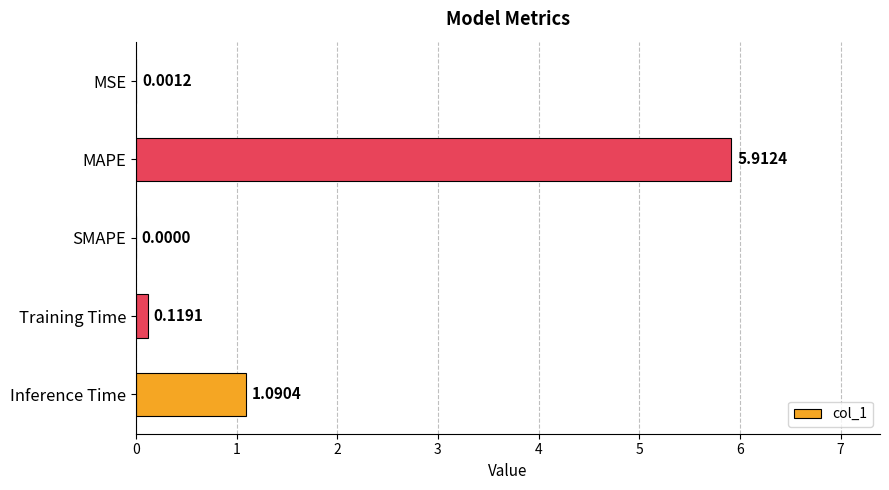

How many positive values are there?

4